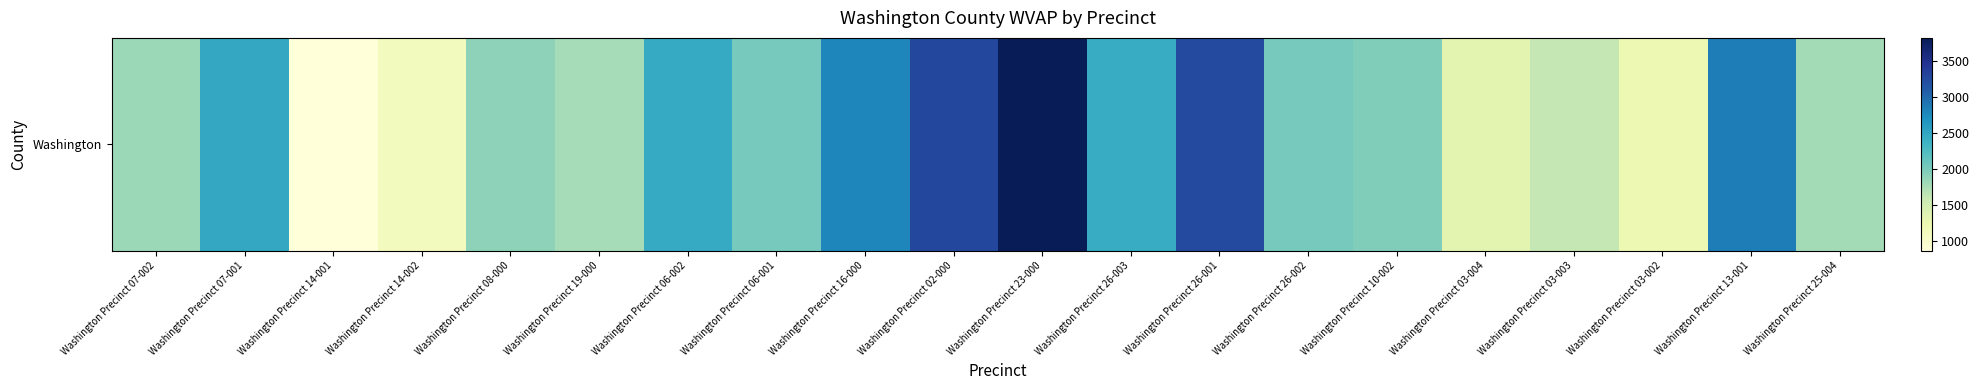

What is the sum of all values?

42746